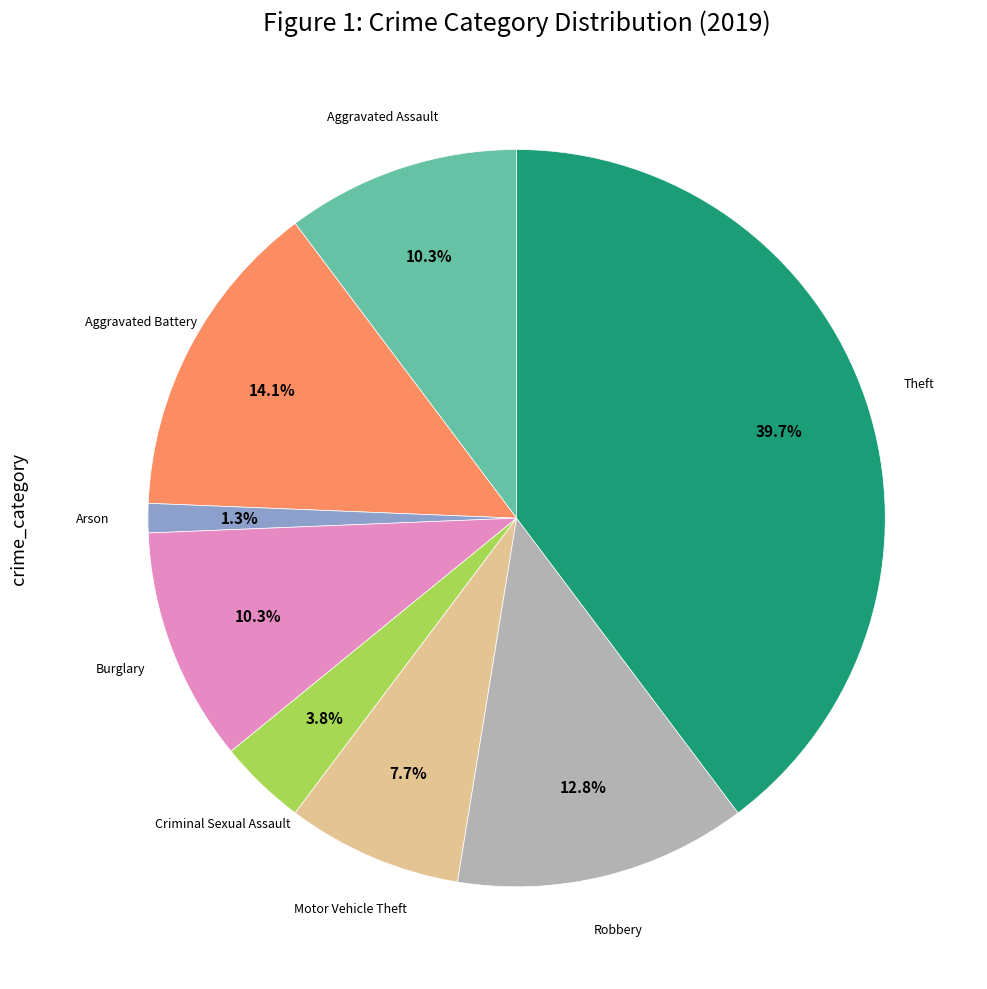

Does any single category account for the majority?

No